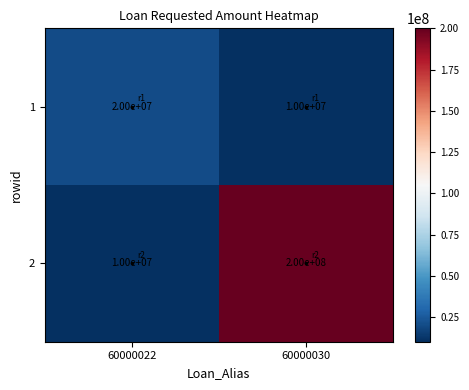

List the series in order of their overall mean, highest first.

2, 1